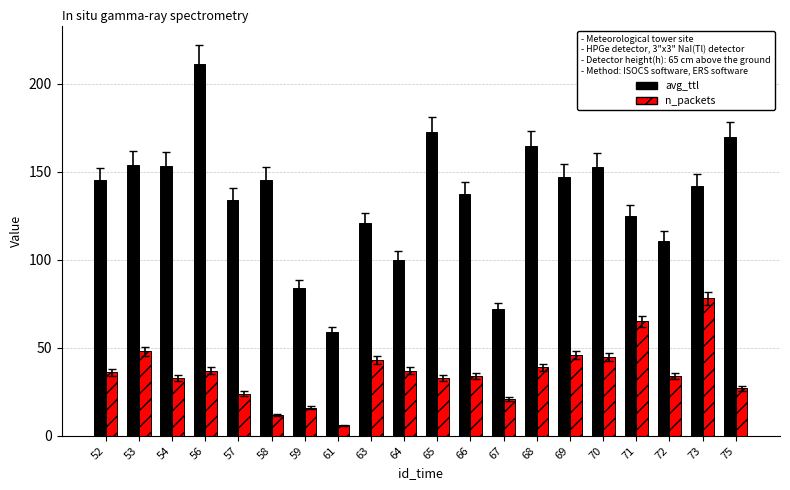

What is the difference between the second highest and minimum values in the avg_ttl series?

113.7